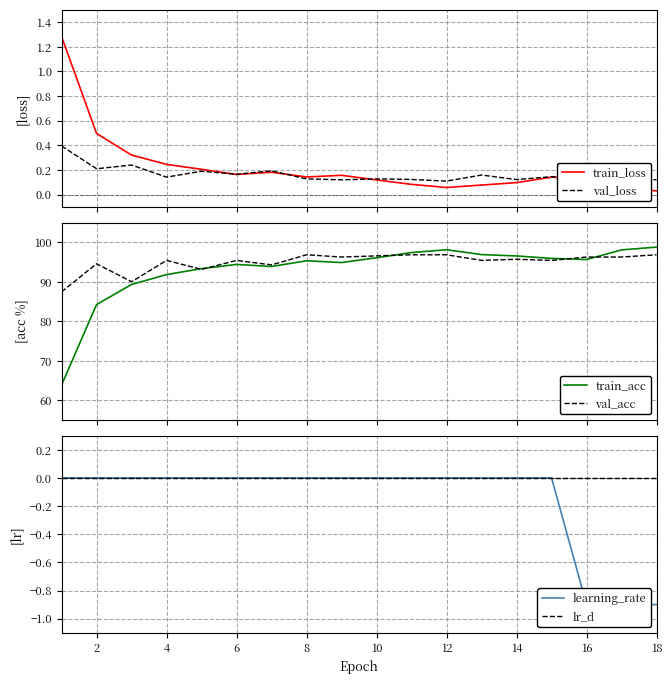

What is the sum of all val_acc values?

1710.0